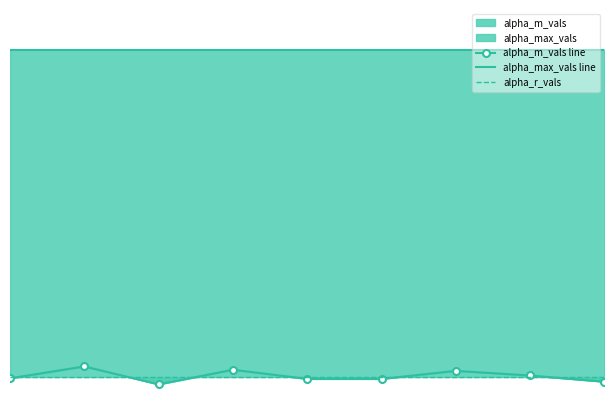

The alpha_m_vals line series shows 1.3 at 4. True or false?

True